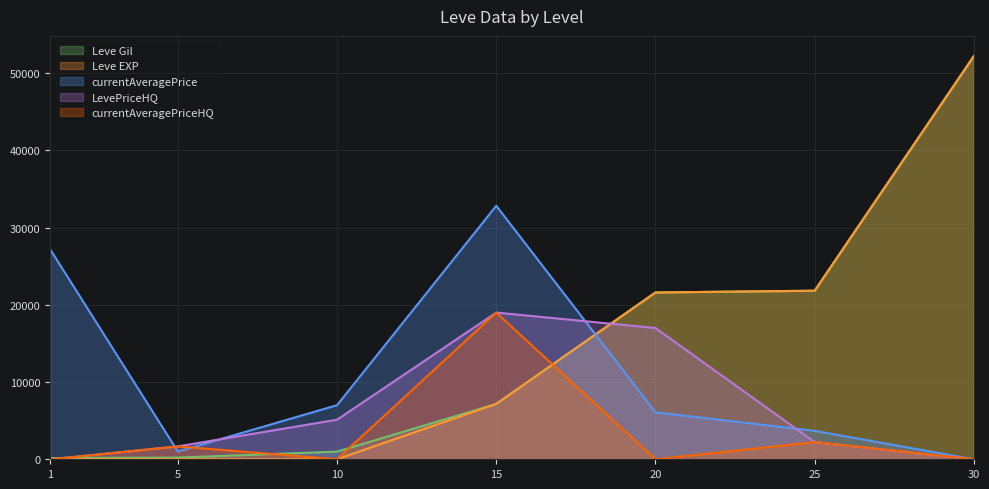

At how many categories does at least one series exceed 37779?

1